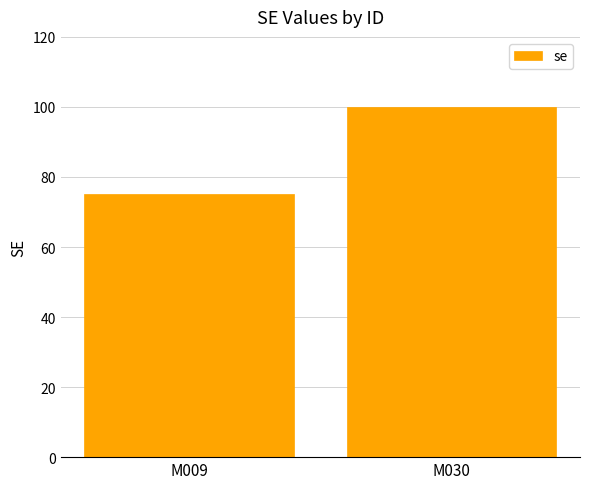

What is the sum of all values?

175